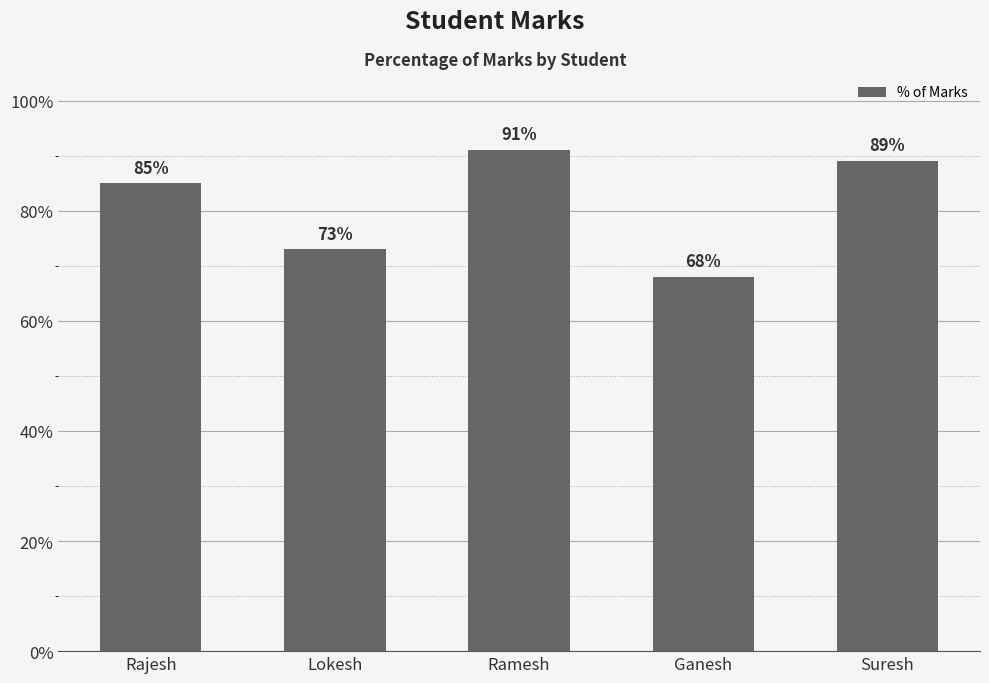

Reading left to right, what are all the values shown in this chart?

Rajesh=0.8	Lokesh=0.7	Ramesh=0.9	Ganesh=0.7	Suresh=0.9